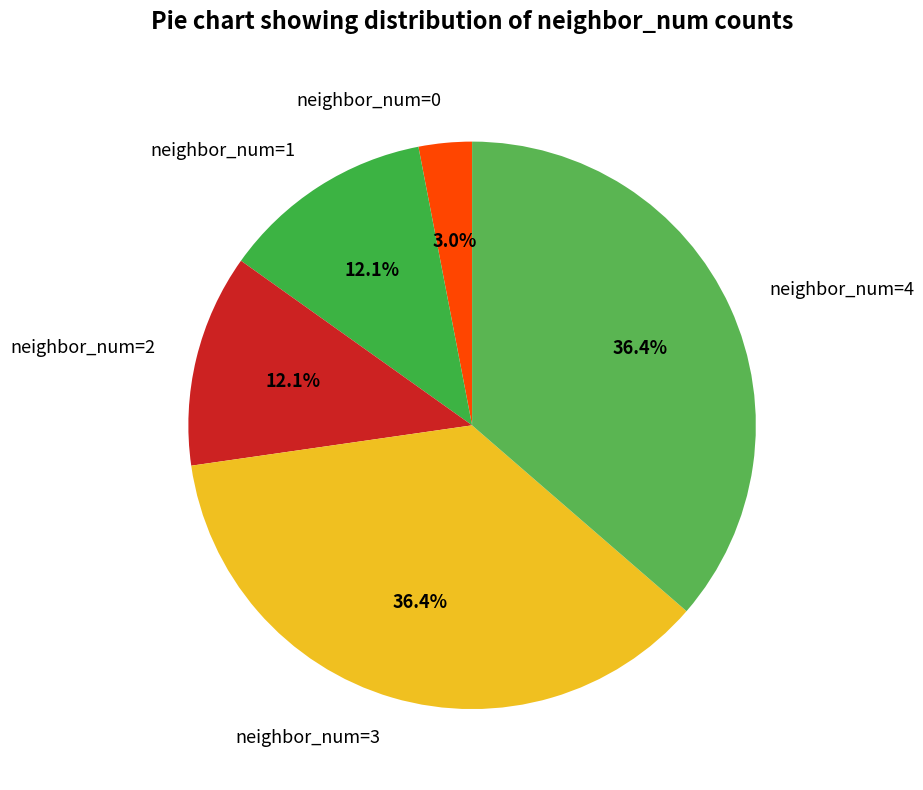

To the nearest percent, what portion does neighbor_num=3 represent?

36%